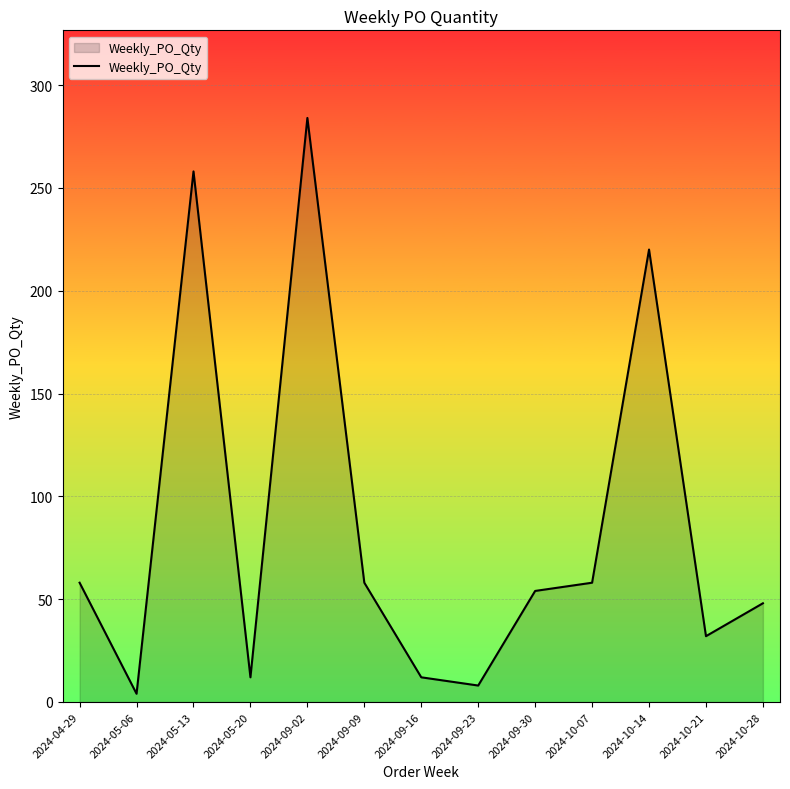

True or false: there are more than 1 points higher than both neighbors.

True